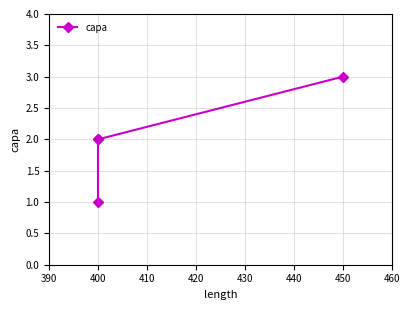

What is the smallest value displayed?

1